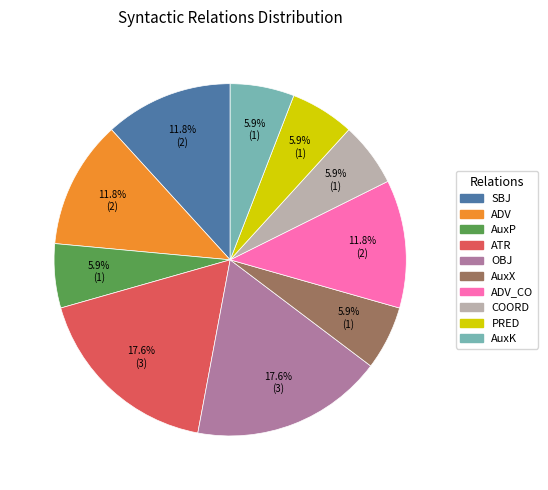

How many slices are in this pie chart?

10